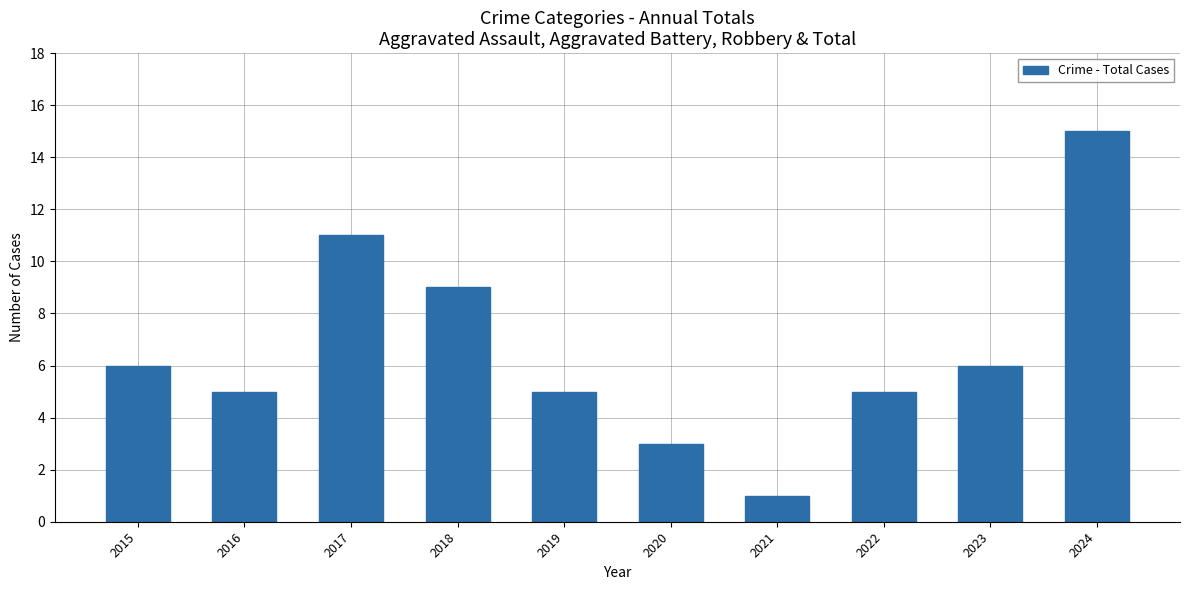

True or false: the data shows 5 at 2024.

False